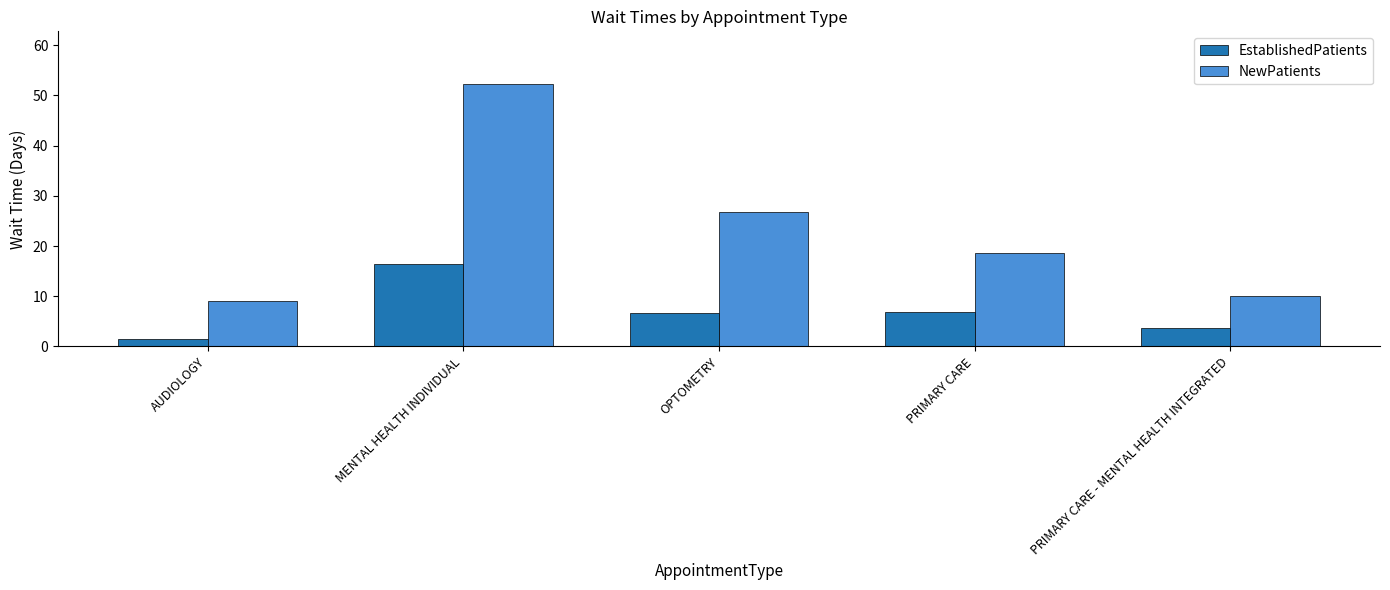

At which category is the sum across all series the highest?

MENTAL HEALTH INDIVIDUAL